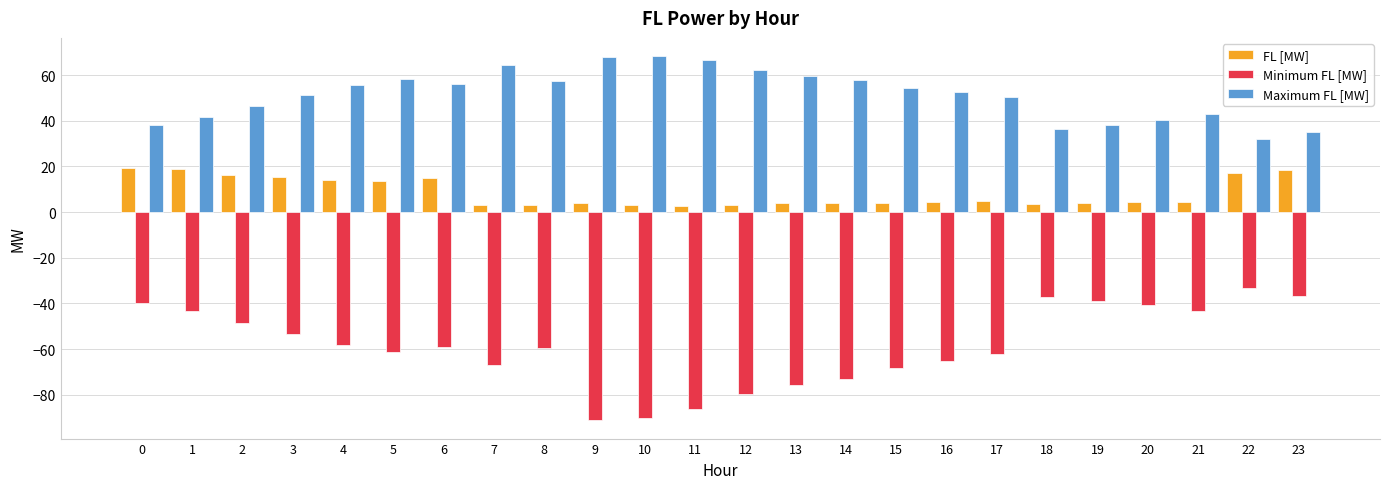

What is the maximum value for Maximum FL [MW]?

68.3